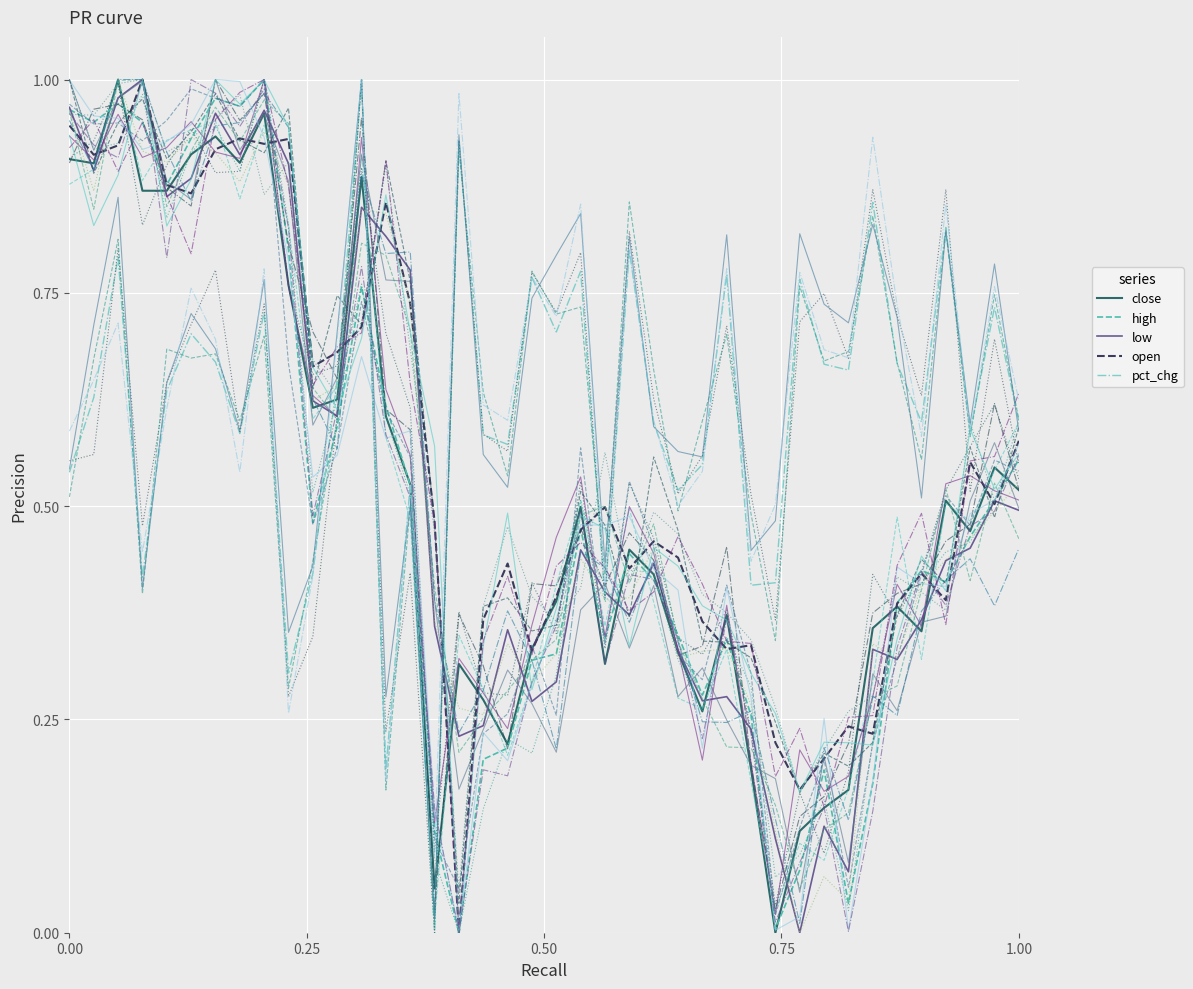

True or false: low has a value of 0.4 at 20200929.

False